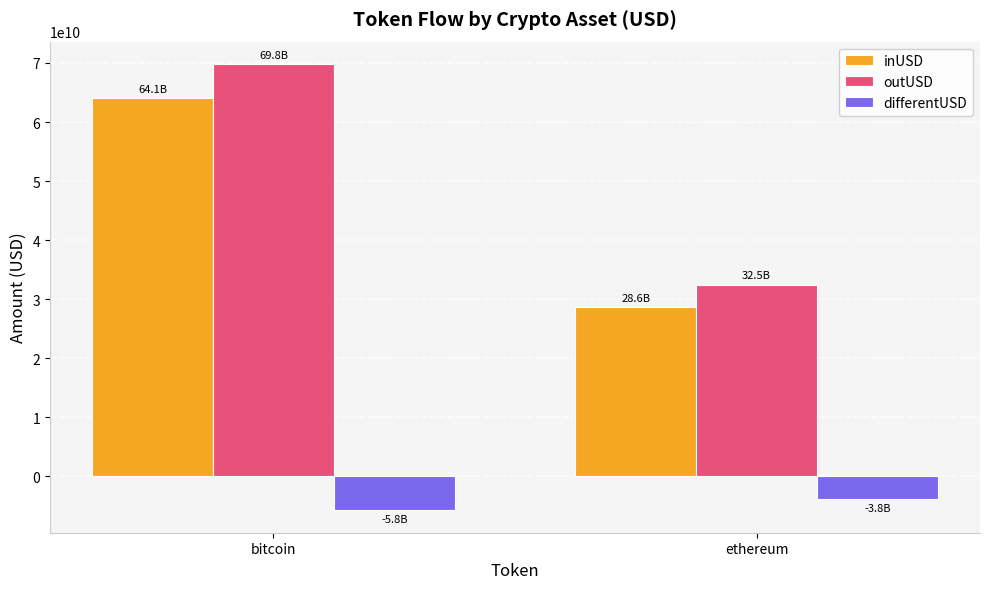

What is the minimum value for differentUSD?

-5774808843.6